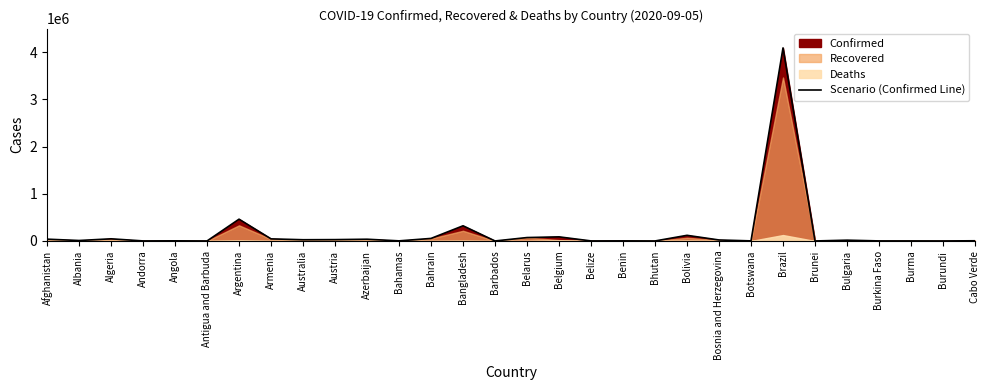

Is it true that the value at Bangladesh is 321615?

True